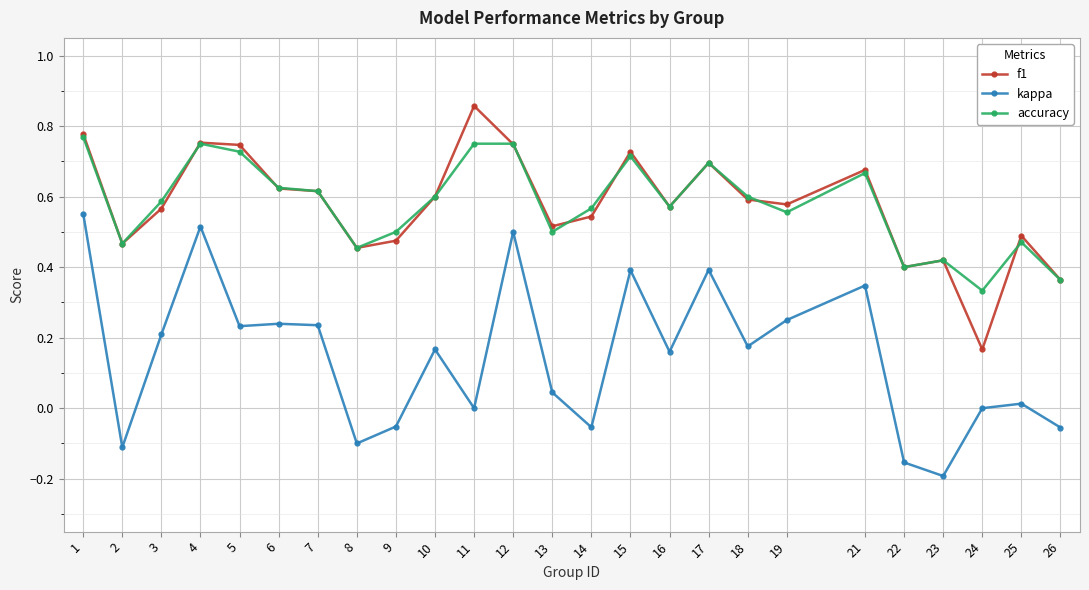

Is it true that accuracy equals 0.6 at 3?

True